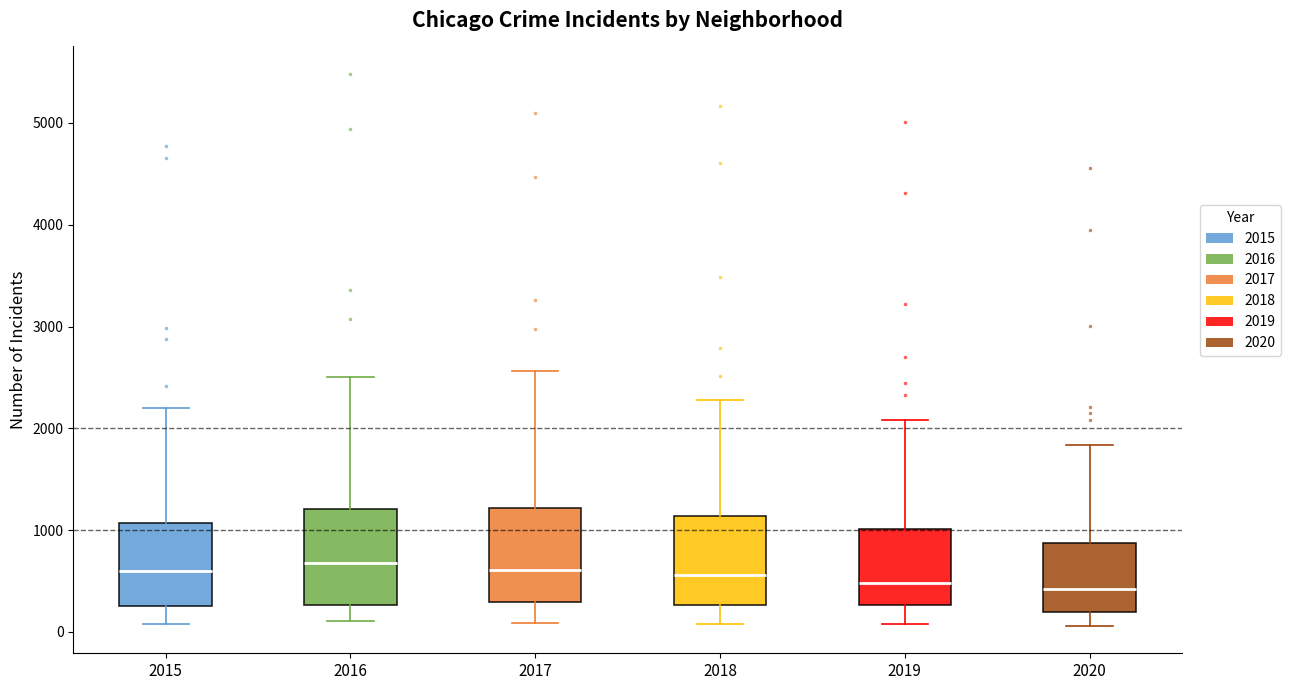

Reading left to right, read every box against the y-axis: the position of its median line, the range the box covers, and the ends of its whiskers. The values are not printed on the chart, so give them approximately, as read against the axis.

2015: median 600, box 300 to 1100, whiskers 100 to 2200
2016: median 700, box 300 to 1200, whiskers 100 to 2500
2017: median 600, box 300 to 1200, whiskers 100 to 2600
2018: median 600, box 300 to 1100, whiskers 100 to 2300
2019: median 500, box 300 to 1000, whiskers 100 to 2100
2020: median 400, box 200 to 900, whiskers 100 to 1800